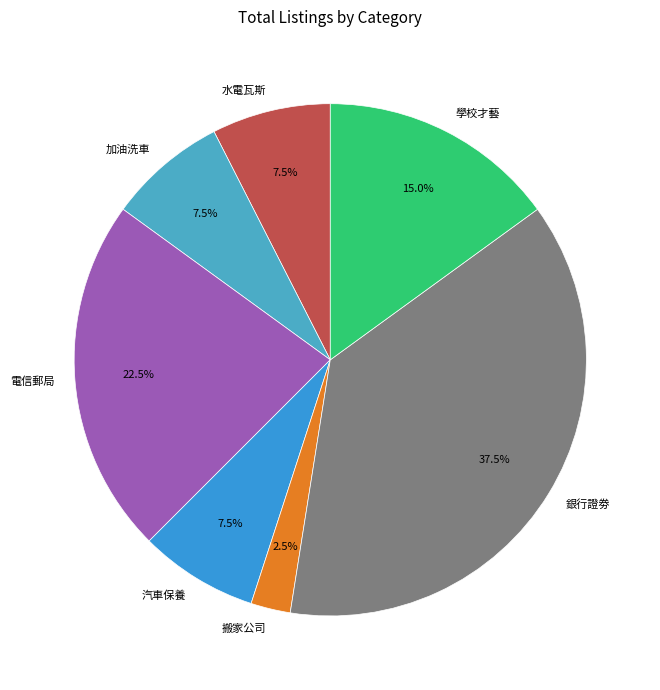

Is 加油洗車 the majority of the pie?

No